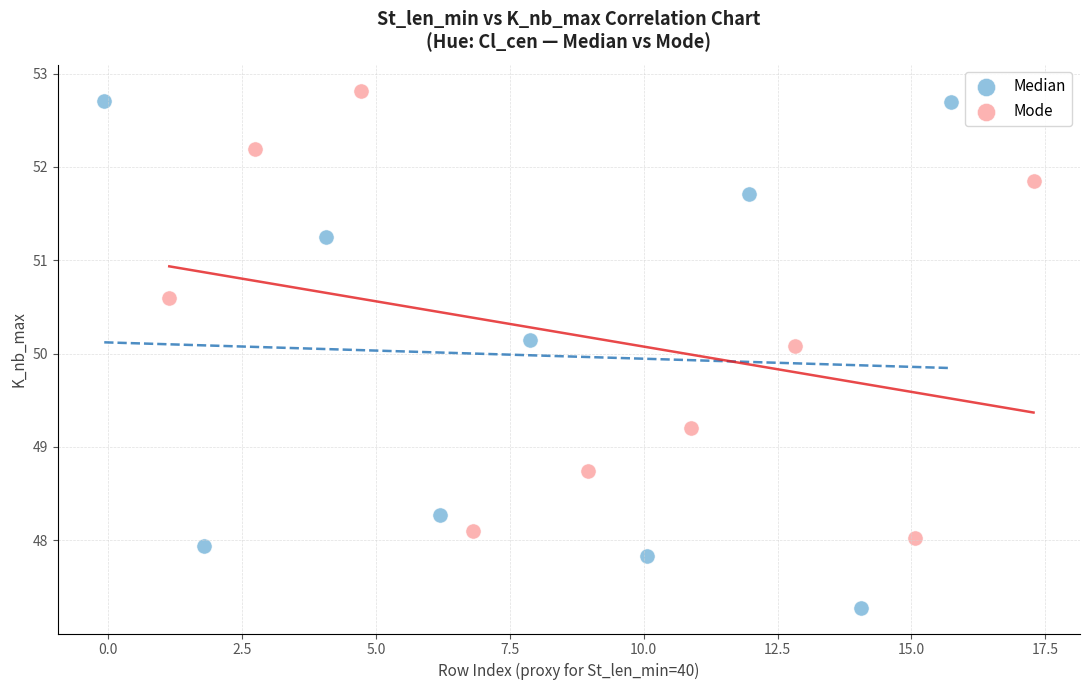

Which series reaches the minimum Y coordinate?

Median